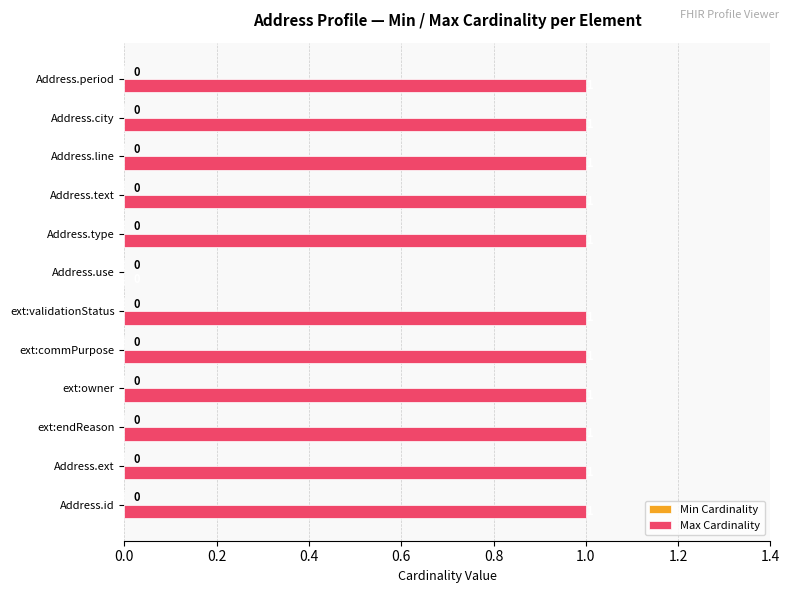

How many data points does each series have?

12